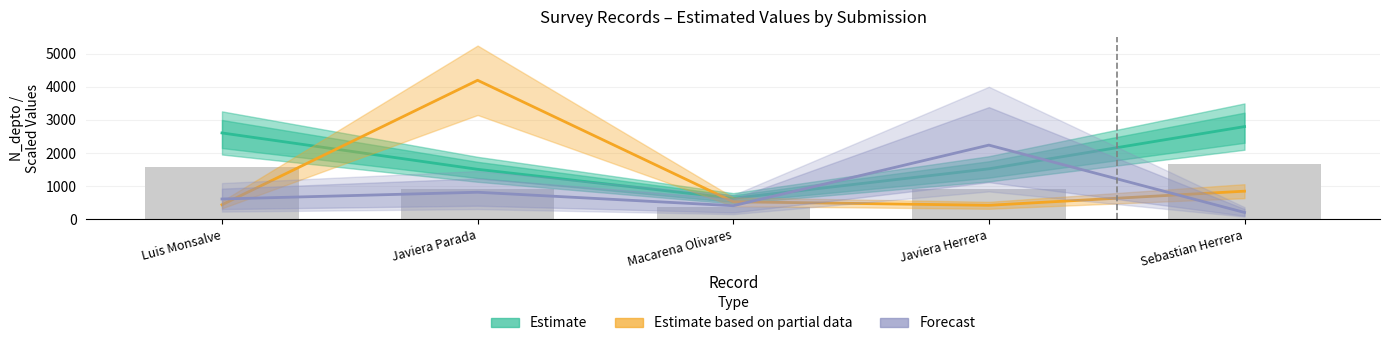

Where is Estimate based on partial data nearest to the value 2310?

Sebastian Herrera